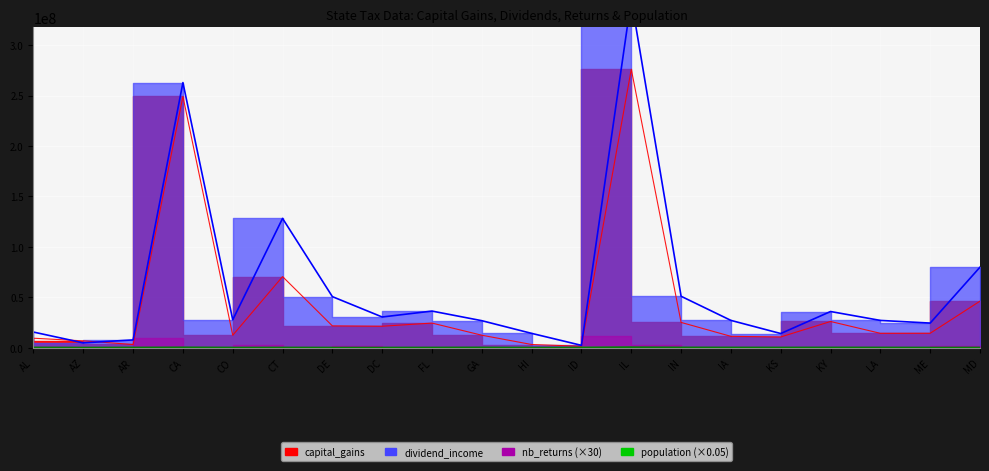

The value of population at HI is 15600. True or false?

True